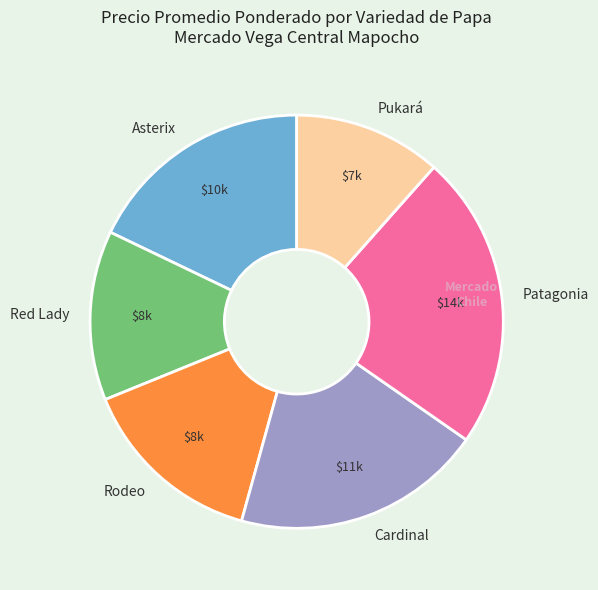

Is Pukará the majority of the pie?

No